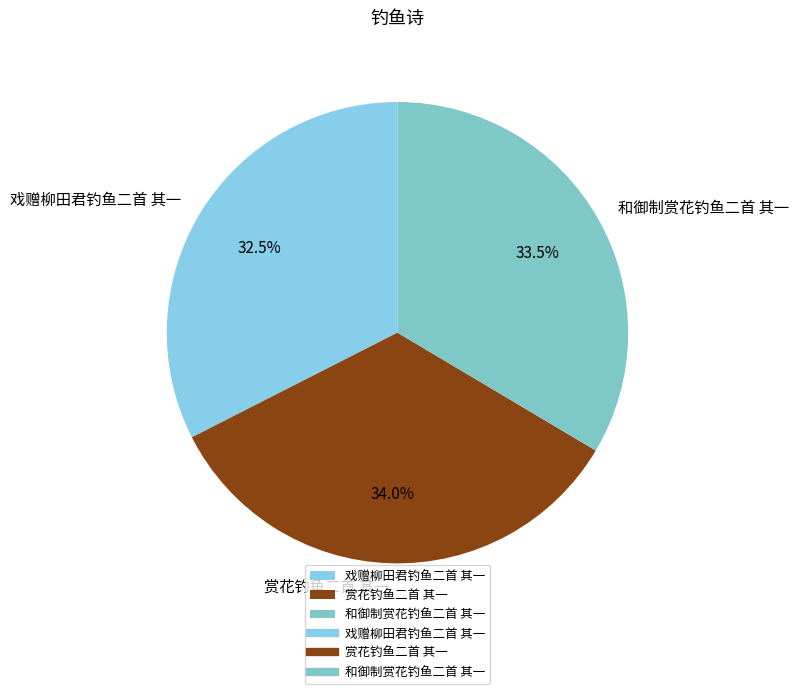

Is it true that 和御制赏花钓鱼二首 其一 is 46% of the pie?

False